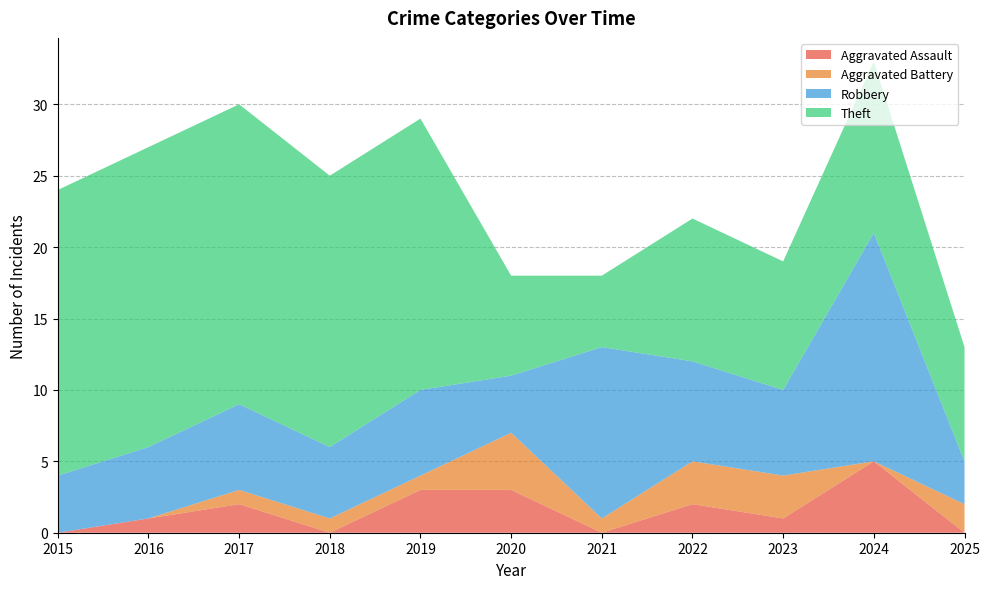

Reading right to left, list all the values displayed in this chart.

Aggravated Assault: 2025=0	2024=5	2023=1	2022=2	2021=0	2020=3	2019=3	2018=0	2017=2	2016=1	2015=0
Aggravated Battery: 2025=2	2024=0	2023=3	2022=3	2021=1	2020=4	2019=1	2018=1	2017=1	2016=0	2015=0
Robbery: 2025=3	2024=16	2023=6	2022=7	2021=12	2020=4	2019=6	2018=5	2017=6	2016=5	2015=4
Theft: 2025=8	2024=12	2023=9	2022=10	2021=5	2020=7	2019=19	2018=19	2017=21	2016=21	2015=20